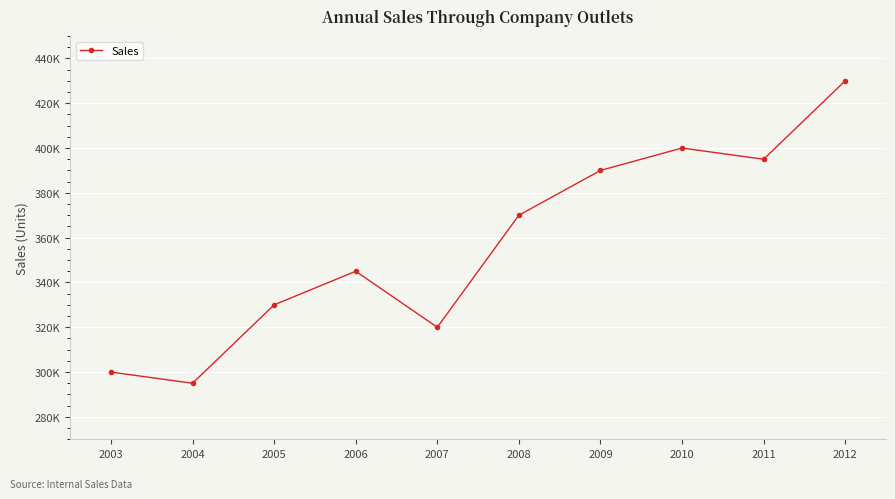

What is the sum of the values at 2005 and 2008?

700000